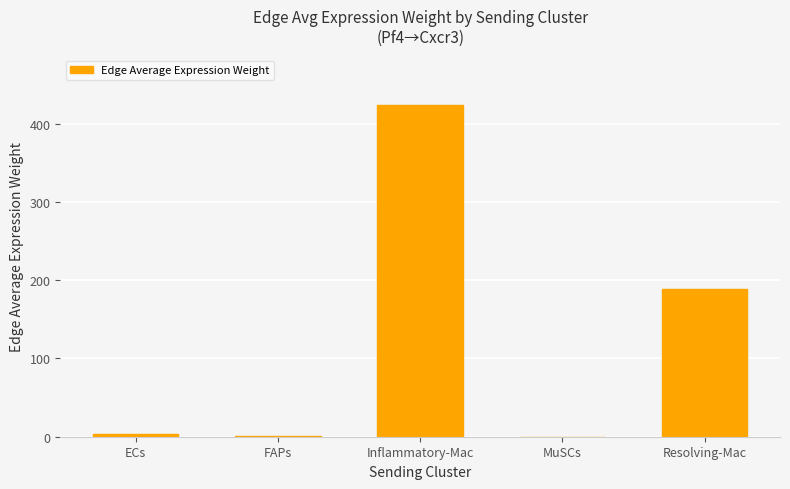

At which label is the value closest to 211?

Resolving-Mac